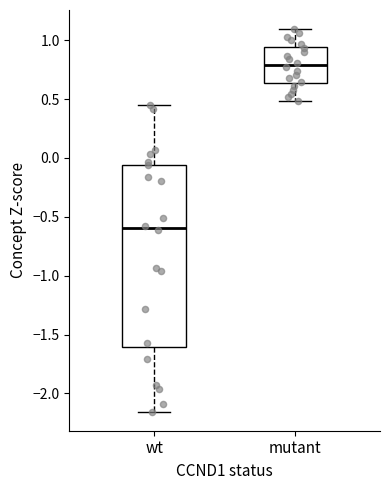

Reading left to right, read every box against the y-axis: the position of its median line, the range the box covers, and the ends of its whiskers. The values are not printed on the chart, so give them approximately, as read against the axis.

wt: median -0.60, box -1.60 to -0.05, whiskers -2.15 to 0.45
mutant: median 0.80, box 0.65 to 0.95, whiskers 0.50 to 1.10